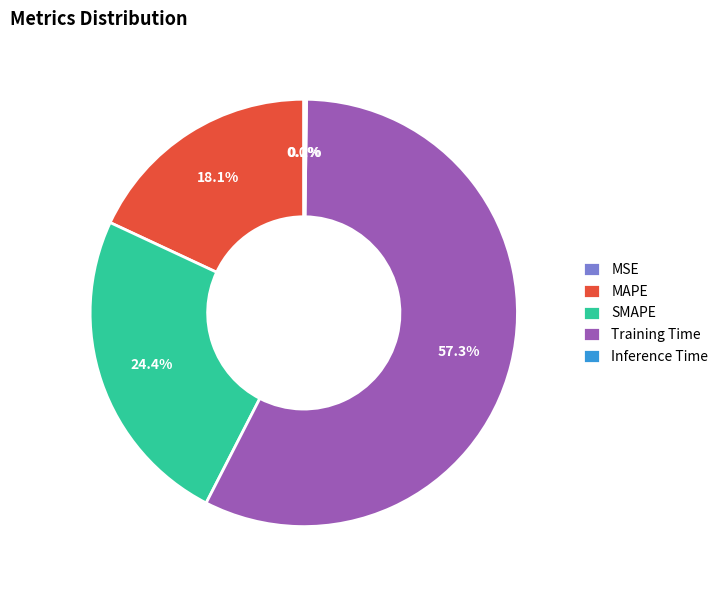

Combined, do SMAPE and Training Time account for over 50%?

Yes